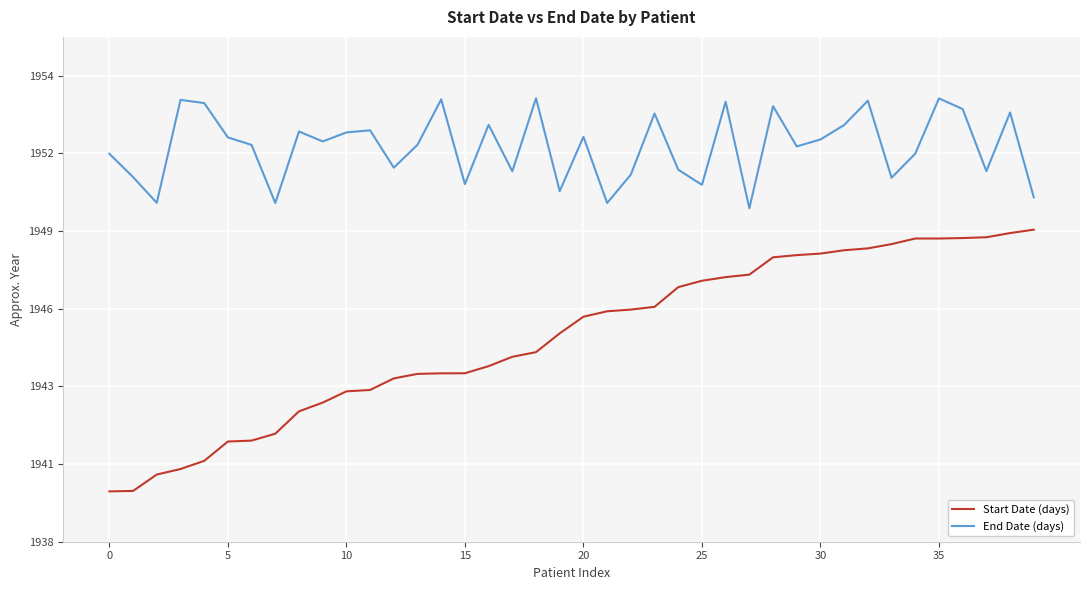

True or false: End Date (days) and Start Date (days) intersect in this chart.

False